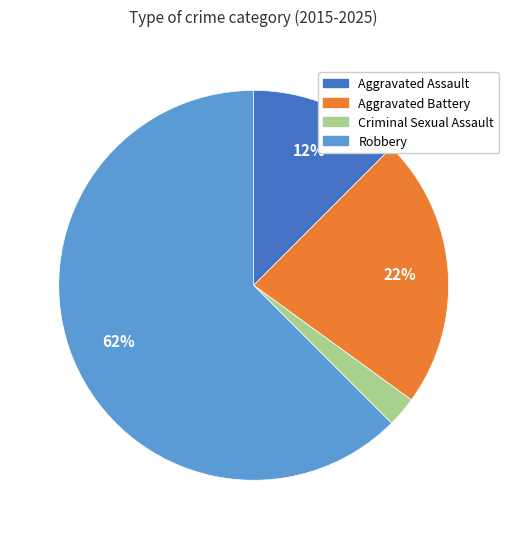

Which slice represents more than half of the pie?

Robbery